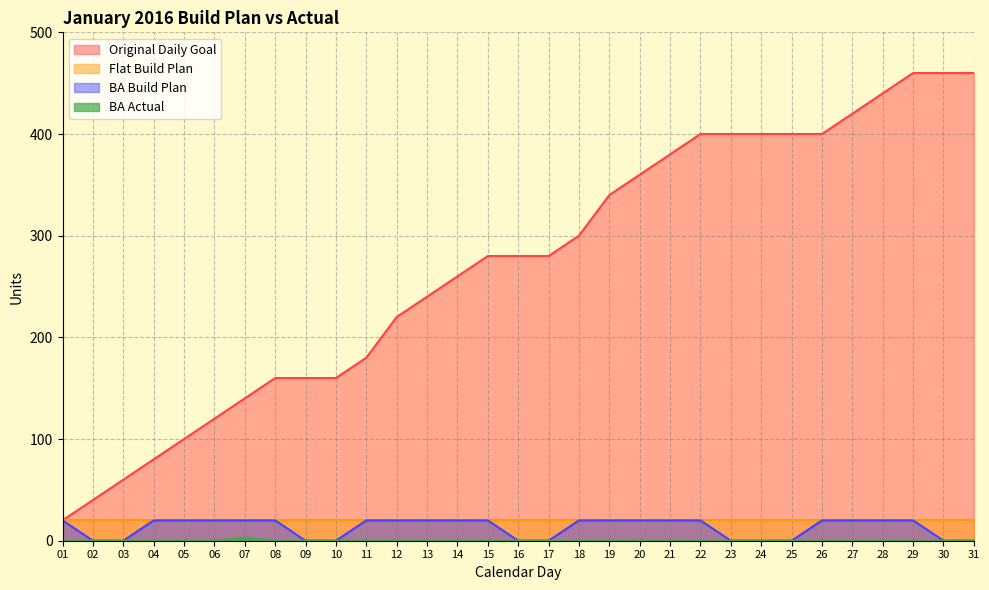

Which series has the largest range (max minus min)?

Original Daily Goal